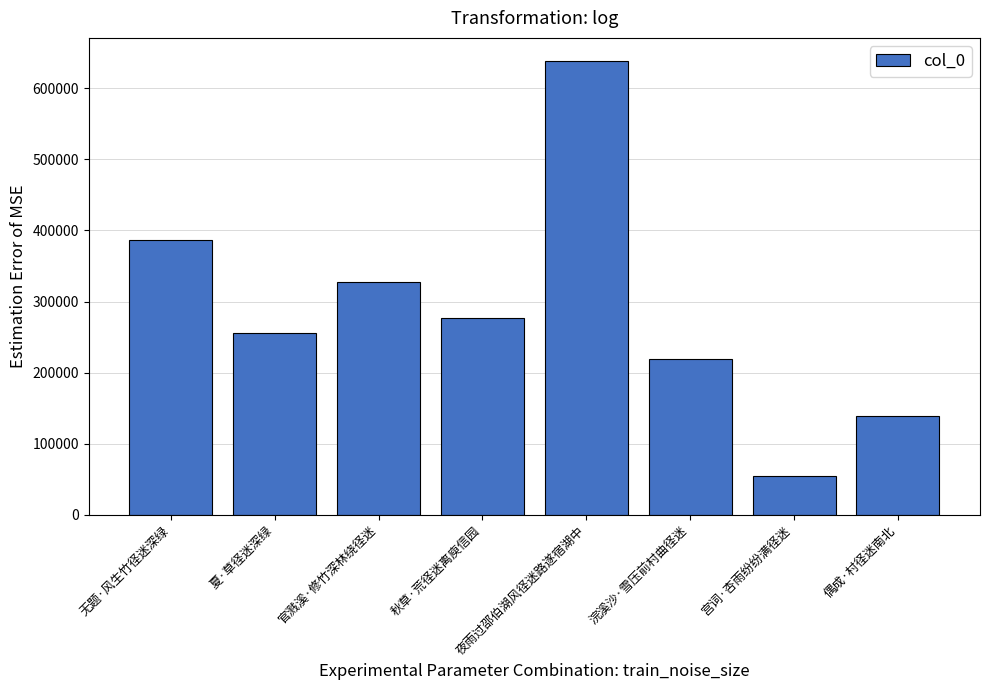

Which category has the highest value across all series?

夜雨过邵伯湖风径迷路遂宿湖中